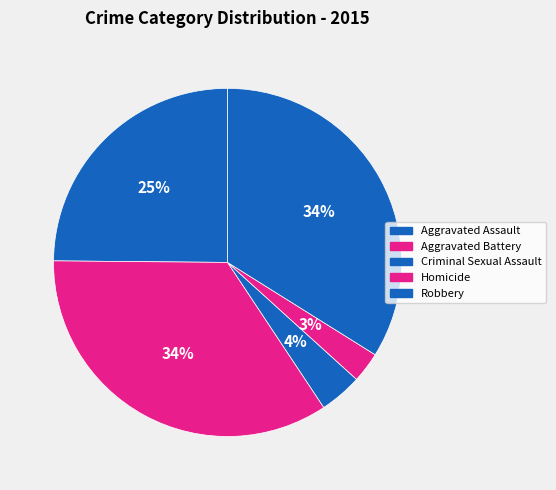

Rank the categories by value from lowest to highest.

Homicide, Criminal Sexual Assault, Aggravated Assault, Robbery, Aggravated Battery